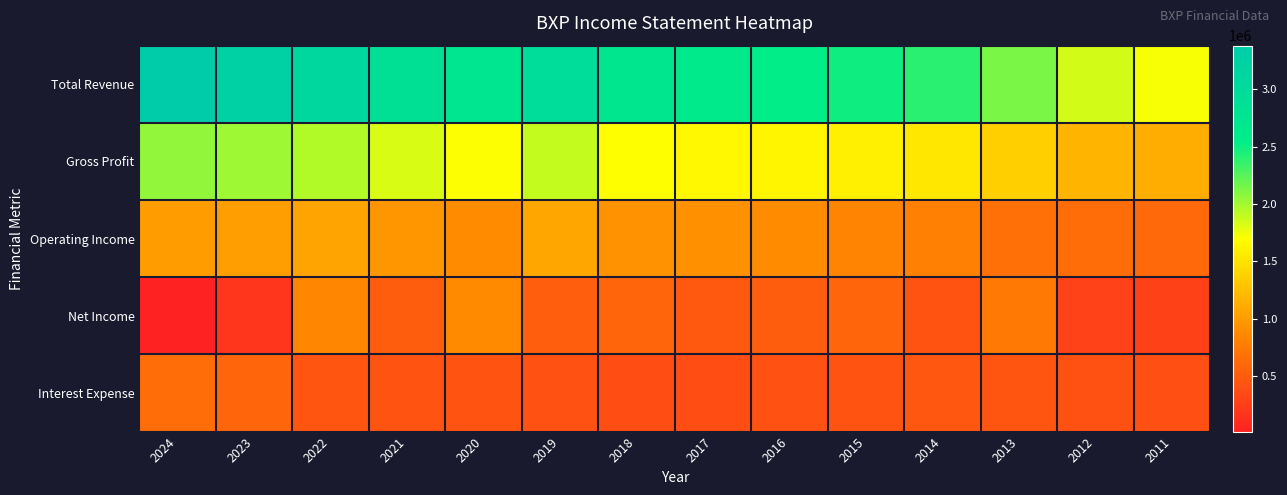

Which series has the largest total across all categories?

Total Revenue